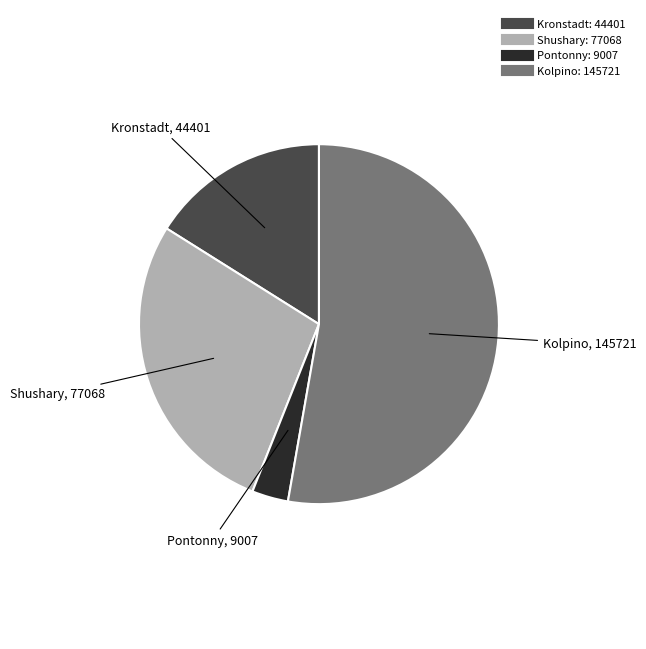

Rank the categories by value from lowest to highest.

Pontonny, Kronstadt, Shushary, Kolpino